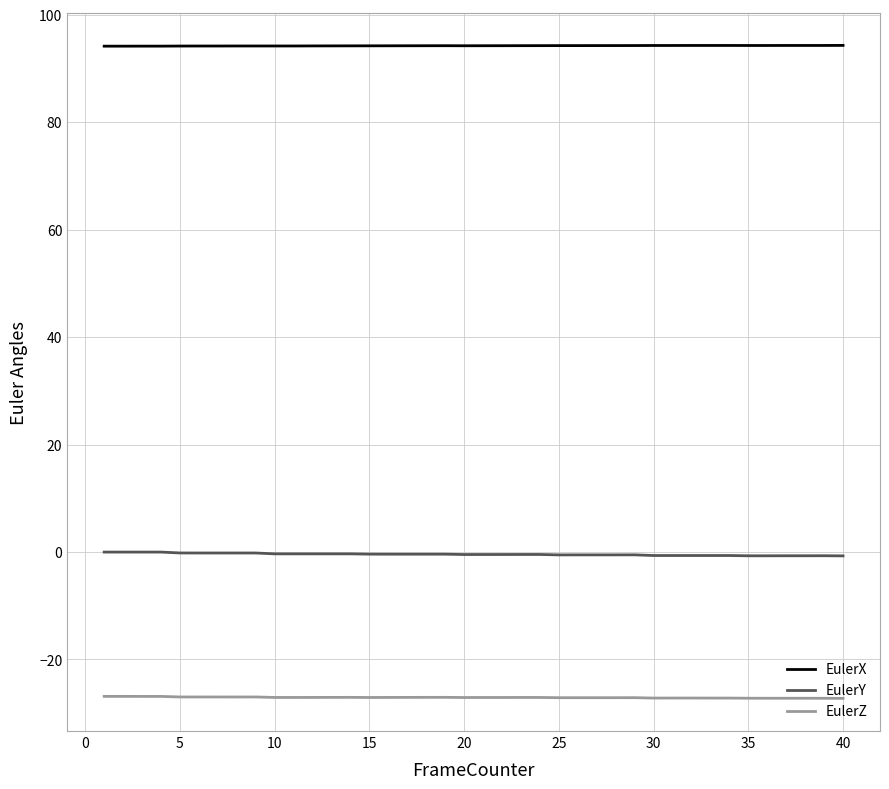

True or false: EulerX and EulerZ cross at least once.

False